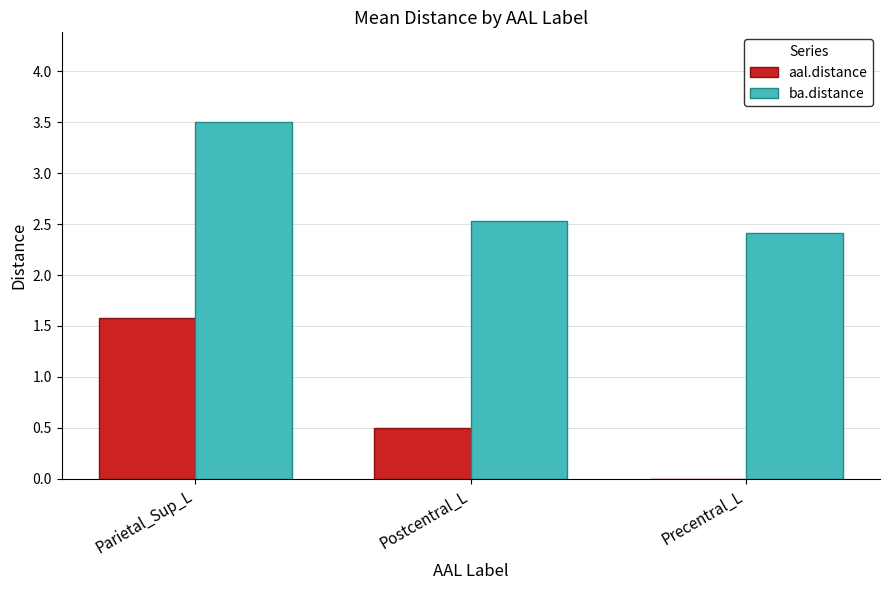

Reading left to right, what are all the values shown in this chart?

aal.distance: 1.6	0.5	0.0
ba.distance: 3.5	2.5	2.4